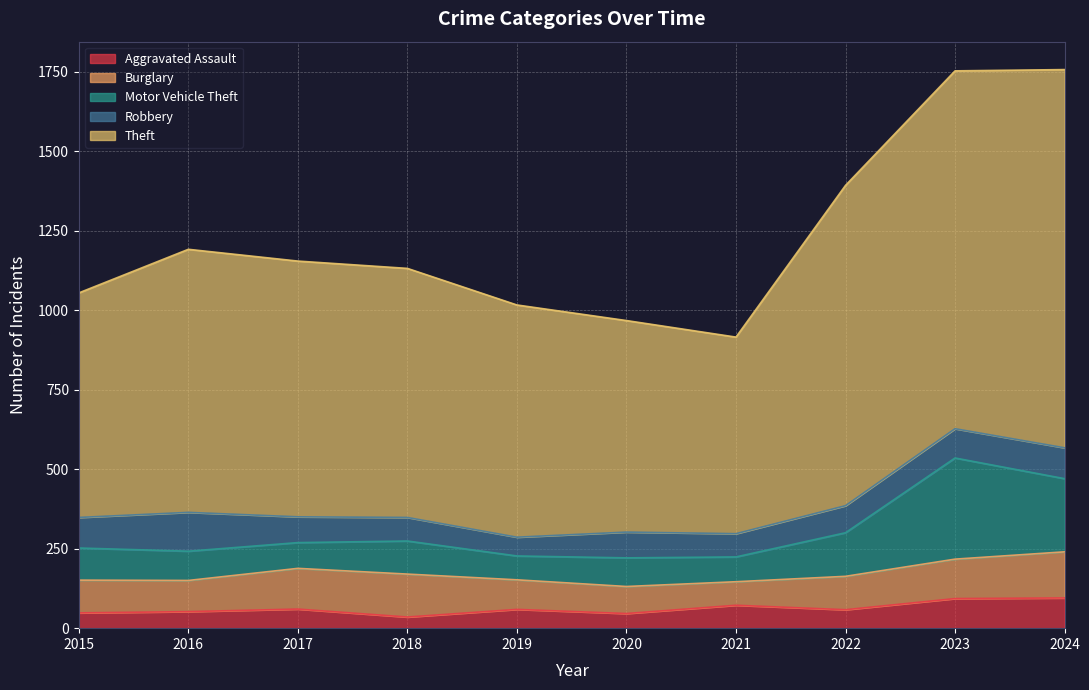

At which category does Aggravated Assault reach its first local peak?

2017